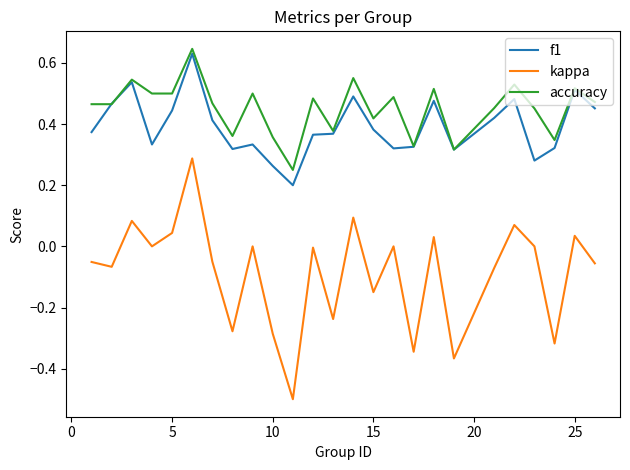

What is the lowest value of the kappa series?

-0.5